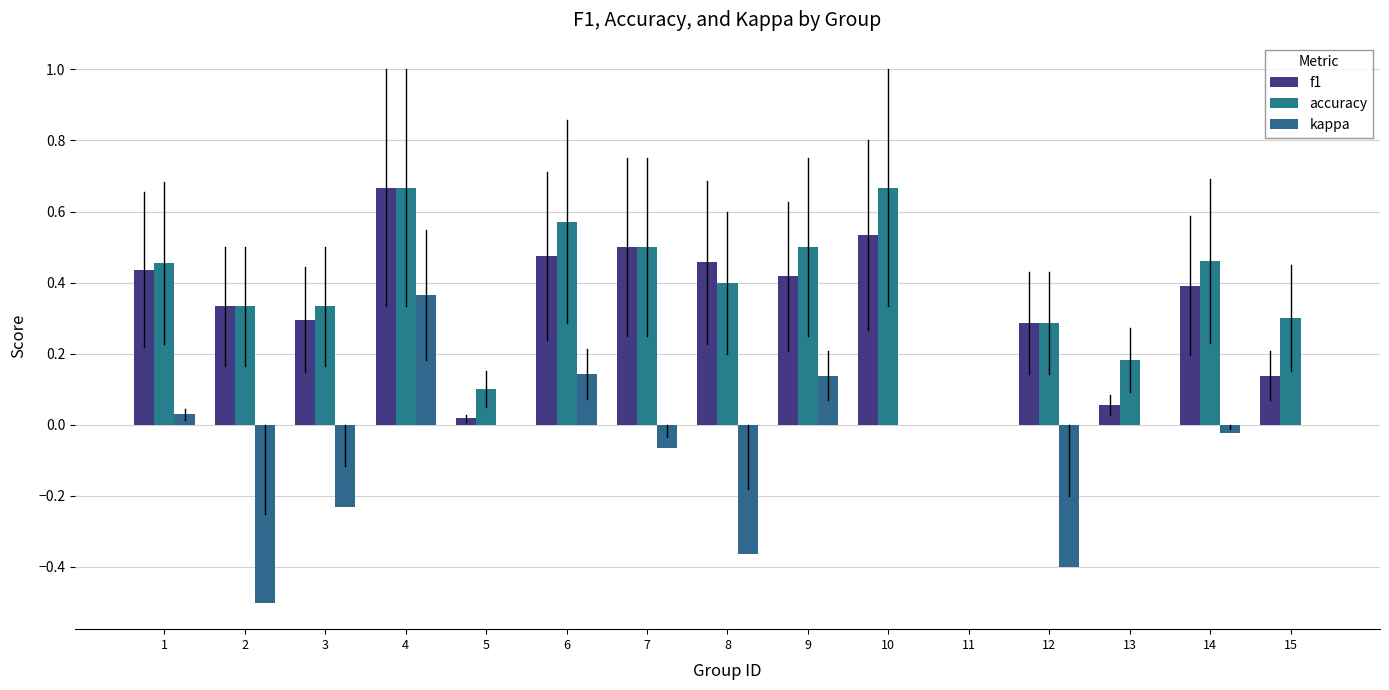

What is the difference between the maximum and minimum values in the f1 series?

0.7